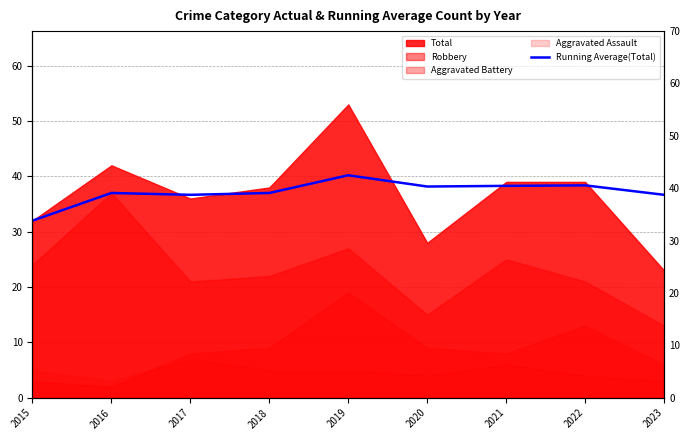

Which category has the lowest value across all series?

2015